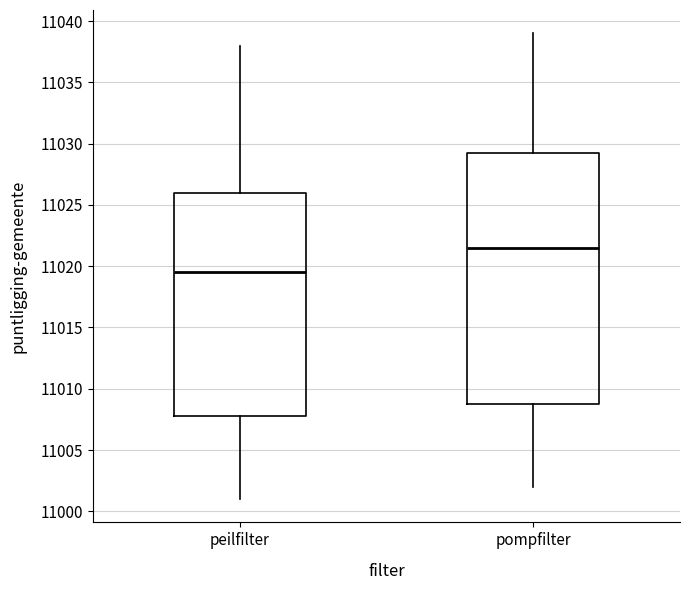

Reading left to right, read every box against the y-axis: the position of its median line, the range the box covers, and the ends of its whiskers. The values are not printed on the chart, so give them approximately, as read against the axis.

peilfilter: median 11019.5, box 11008.0 to 11026.0, whiskers 11001.0 to 11038.0
pompfilter: median 11021.5, box 11009.0 to 11029.5, whiskers 11002.0 to 11039.0